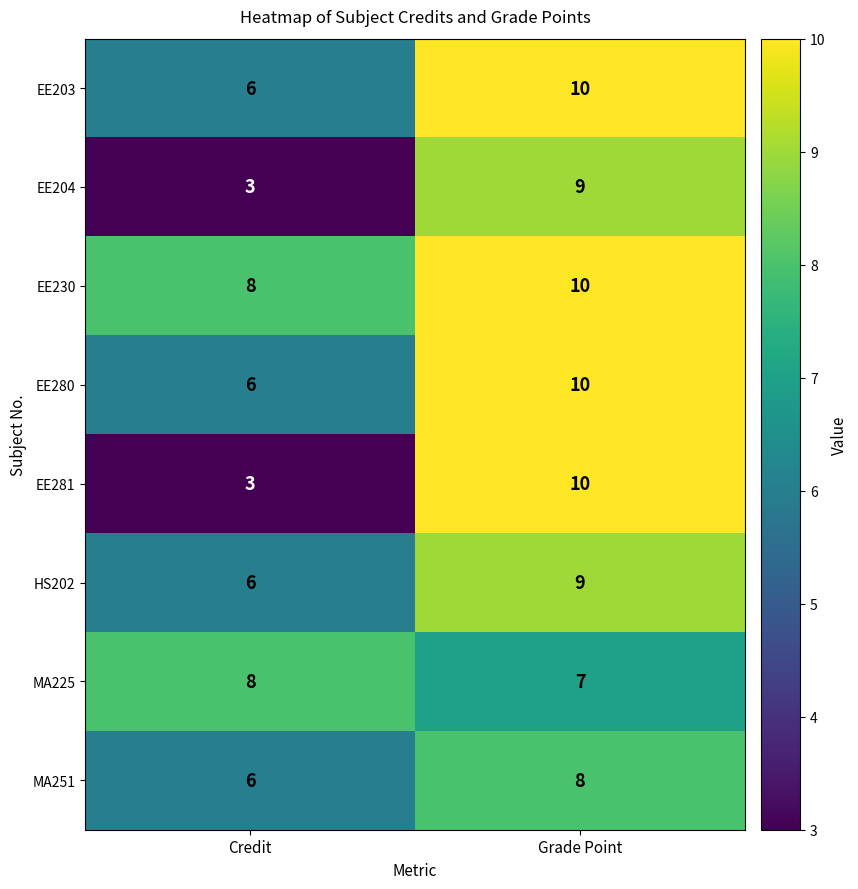

At how many categories does at least one series exceed 5?

2